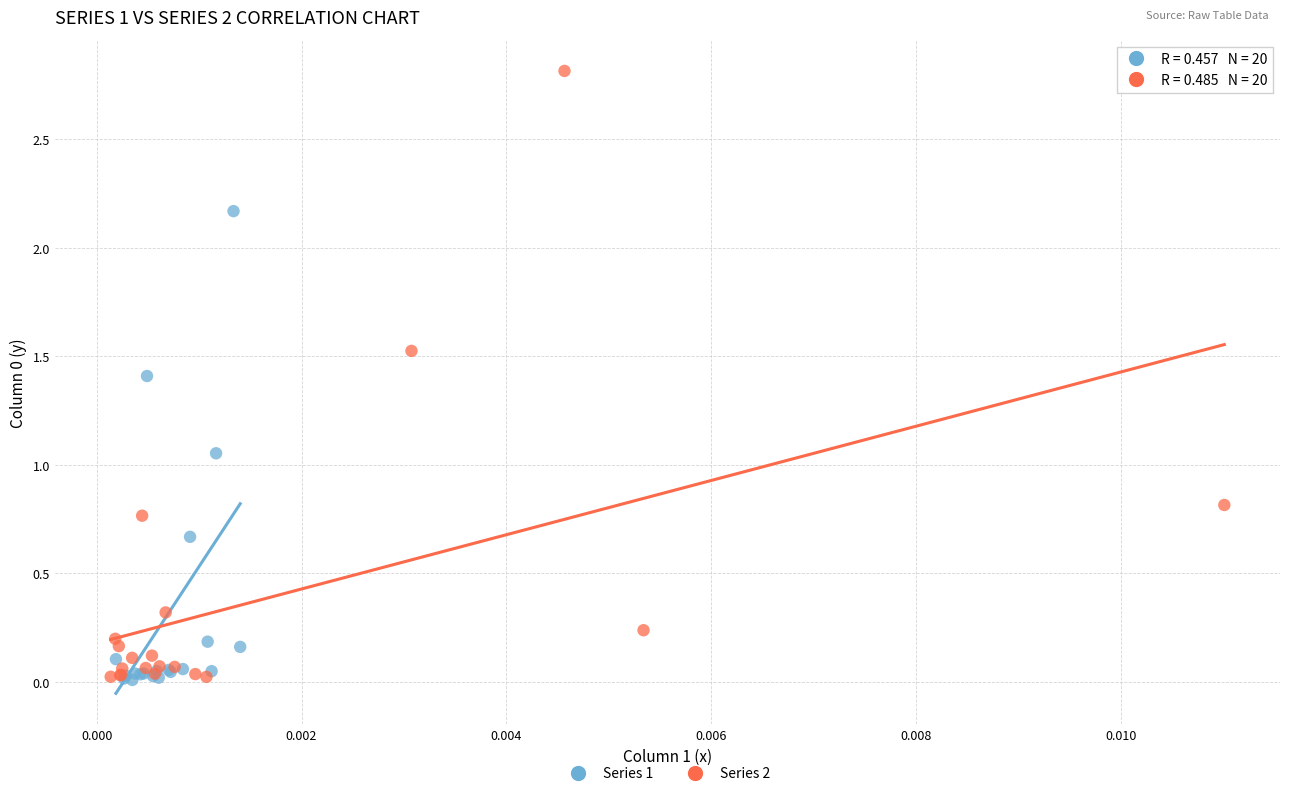

Which series has the largest Y range (max minus min)?

Series 2